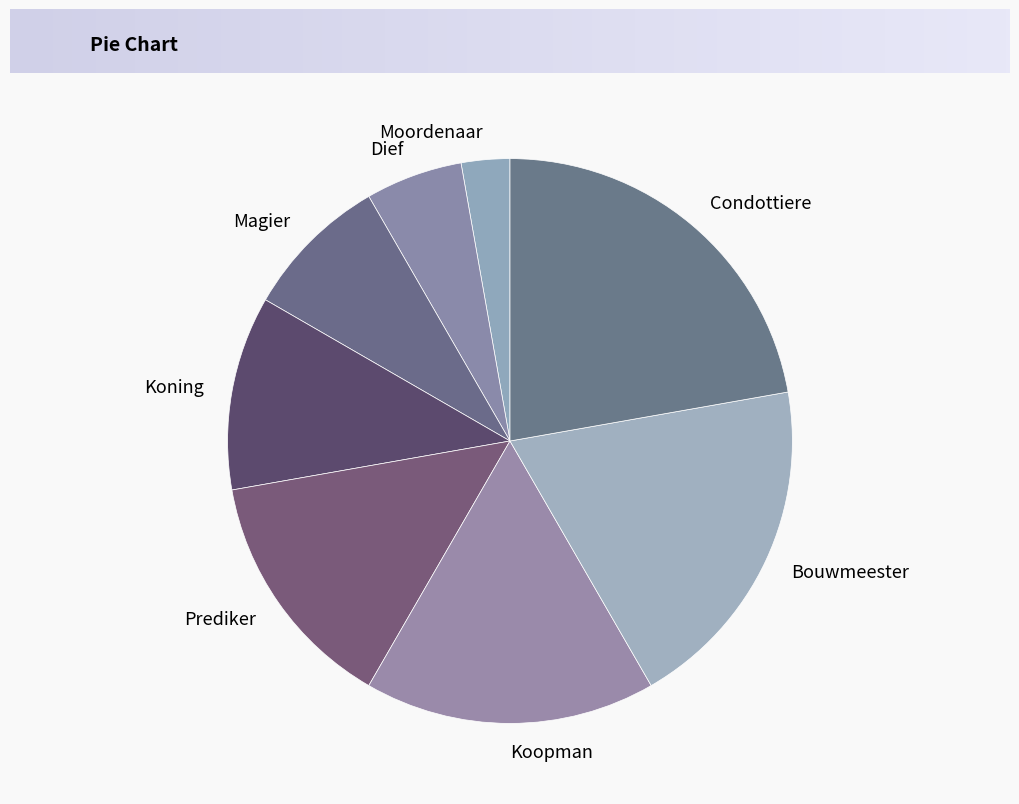

What is the ratio of the value at Prediker to the value at Bouwmeester?

0.7